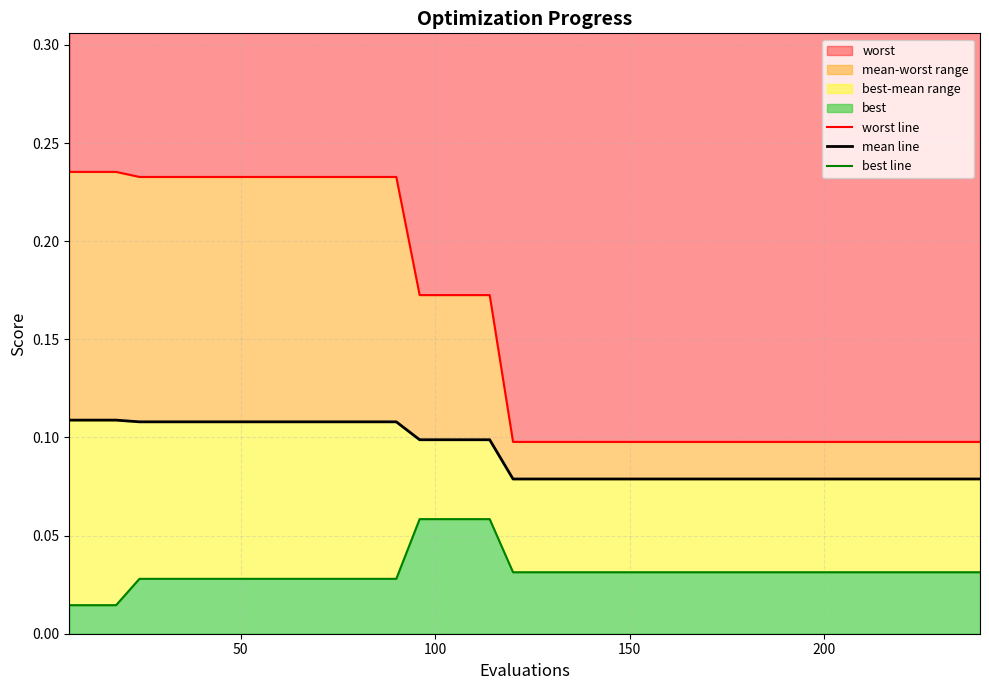

What is the label of the 29th point from the left?

28